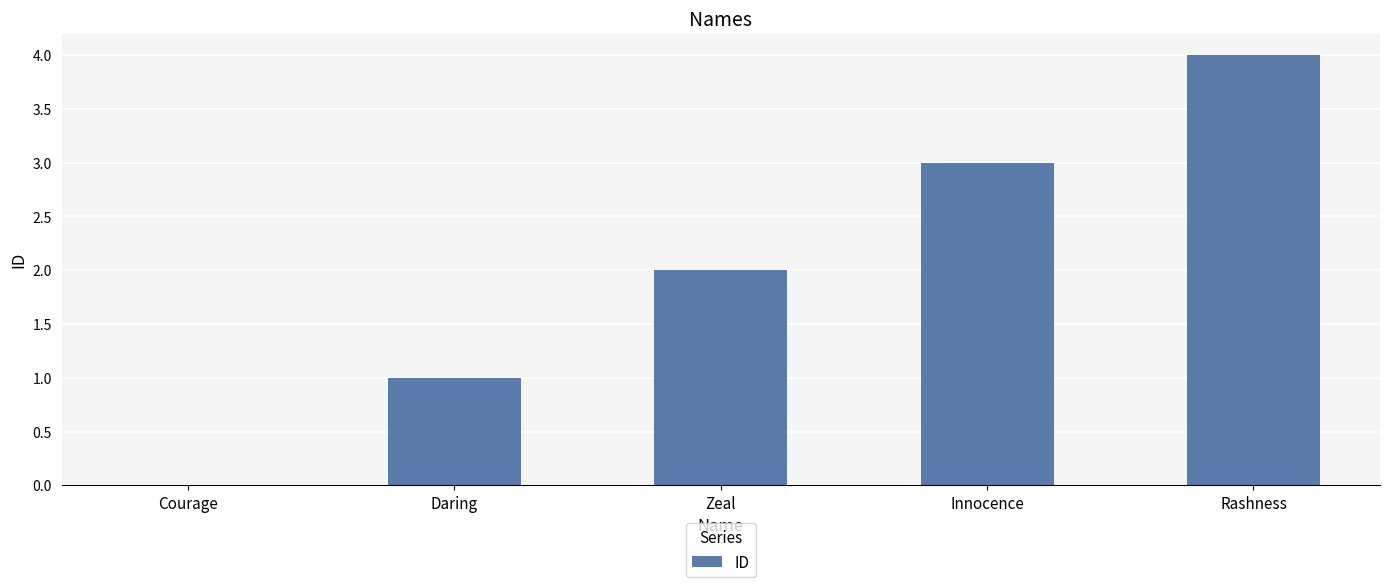

Reading left to right, what are all the values shown in this chart?

Courage=0	Daring=1	Zeal=2	Innocence=3	Rashness=4